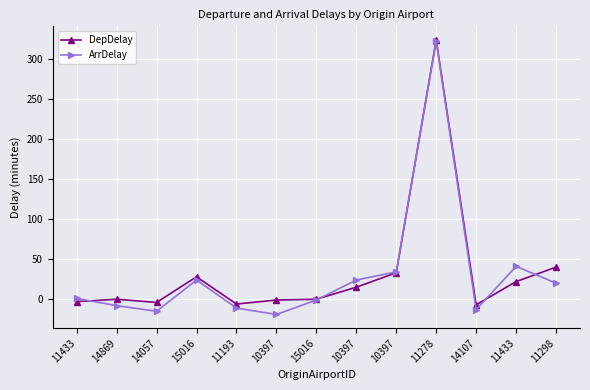

What are all the series names shown in the legend?

DepDelay, ArrDelay